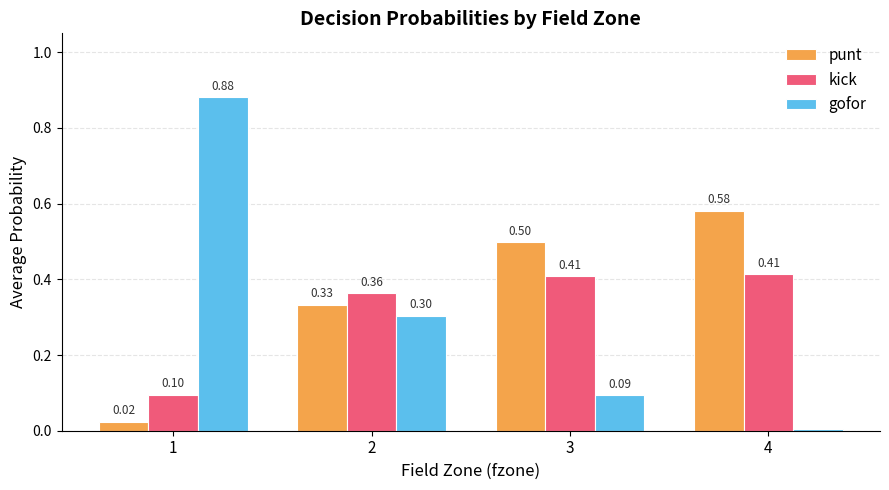

Which series has the largest total across all categories?

punt